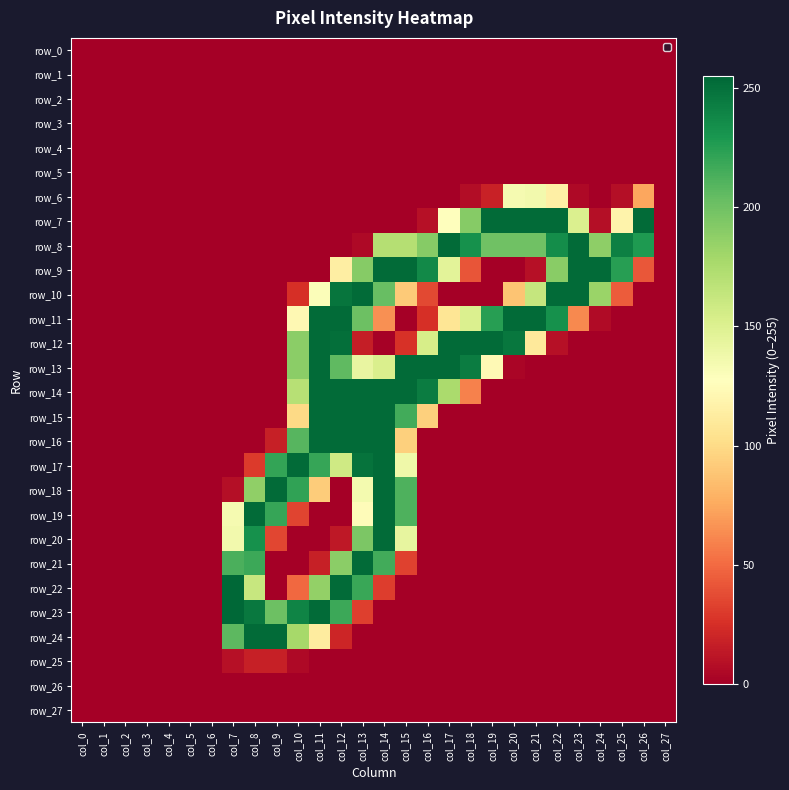

Reading right to left, extract all data points from this chart.

row_0: 0	0	0	0	0	0	0	0	0	0	0	0	0	0	0	0	0	0	0	0	0	0	0	0	0	0	0	0
row_1: 0	0	0	0	0	0	0	0	0	0	0	0	0	0	0	0	0	0	0	0	0	0	0	0	0	0	0	0
row_2: 0	0	0	0	0	0	0	0	0	0	0	0	0	0	0	0	0	0	0	0	0	0	0	0	0	0	0	0
row_3: 0	0	0	0	0	0	0	0	0	0	0	0	0	0	0	0	0	0	0	0	0	0	0	0	0	0	0	0
row_4: 0	0	0	0	0	0	0	0	0	0	0	0	0	0	0	0	0	0	0	0	0	0	0	0	0	0	0	0
row_5: 0	0	0	0	0	0	0	0	0	0	0	0	0	0	0	0	0	0	0	0	0	0	0	0	0	0	0	0
row_6: 0	74	8	0	5	115	136	134	18	7	0	0	0	0	0	0	0	0	0	0	0	0	0	0	0	0	0	0
row_7: 0	253	118	8	151	253	253	253	253	191	128	9	0	0	0	0	0	0	0	0	0	0	0	0	0	0	0	0
row_8: 0	228	242	188	253	235	200	200	200	233	253	191	171	171	5	0	0	0	0	0	0	0	0	0	0	0	0	0
row_9: 0	42	225	253	253	190	9	0	0	41	146	237	253	253	191	114	0	0	0	0	0	0	0	0	0	0	0	0
row_10: 0	0	44	183	253	253	163	88	0	0	0	36	91	203	253	248	130	25	0	0	0	0	0	0	0	0	0	0
row_11: 0	0	0	6	62	233	253	253	225	151	107	25	0	65	201	253	253	122	0	0	0	0	0	0	0	0	0	0
row_12: 0	0	0	0	0	9	110	247	253	253	253	154	26	1	16	251	253	189	0	0	0	0	0	0	0	0	0	0
row_13: 0	0	0	0	0	0	0	3	123	244	253	253	253	152	142	206	253	189	0	0	0	0	0	0	0	0	0	0
row_14: 0	0	0	0	0	0	0	0	0	59	176	244	253	253	253	253	253	170	0	0	0	0	0	0	0	0	0	0
row_15: 0	0	0	0	0	0	0	0	0	0	0	94	216	253	253	253	253	99	0	0	0	0	0	0	0	0	0	0
row_16: 0	0	0	0	0	0	0	0	0	0	0	0	94	253	253	253	253	209	17	0	0	0	0	0	0	0	0	0
row_17: 0	0	0	0	0	0	0	0	0	0	0	0	138	253	249	158	220	253	221	30	0	0	0	0	0	0	0	0
row_18: 0	0	0	0	0	0	0	0	0	0	0	0	212	253	135	0	92	222	253	187	8	0	0	0	0	0	0	0
row_19: 0	0	0	0	0	0	0	0	0	0	0	0	212	253	125	0	0	34	220	253	134	0	0	0	0	0	0	0
row_20: 0	0	0	0	0	0	0	0	0	0	0	0	143	253	195	13	0	0	35	233	136	0	0	0	0	0	0	0
row_21: 0	0	0	0	0	0	0	0	0	0	0	0	33	216	253	189	17	0	0	218	213	0	0	0	0	0	0	0
row_22: 0	0	0	0	0	0	0	0	0	0	0	0	0	31	219	253	186	49	0	162	255	0	0	0	0	0	0	0
row_23: 0	0	0	0	0	0	0	0	0	0	0	0	0	0	32	218	253	240	201	246	255	0	0	0	0	0	0	0
row_24: 0	0	0	0	0	0	0	0	0	0	0	0	0	0	0	20	112	178	253	253	207	0	0	0	0	0	0	0
row_25: 0	0	0	0	0	0	0	0	0	0	0	0	0	0	0	0	0	5	17	17	9	0	0	0	0	0	0	0
row_26: 0	0	0	0	0	0	0	0	0	0	0	0	0	0	0	0	0	0	0	0	0	0	0	0	0	0	0	0
row_27: 0	0	0	0	0	0	0	0	0	0	0	0	0	0	0	0	0	0	0	0	0	0	0	0	0	0	0	0